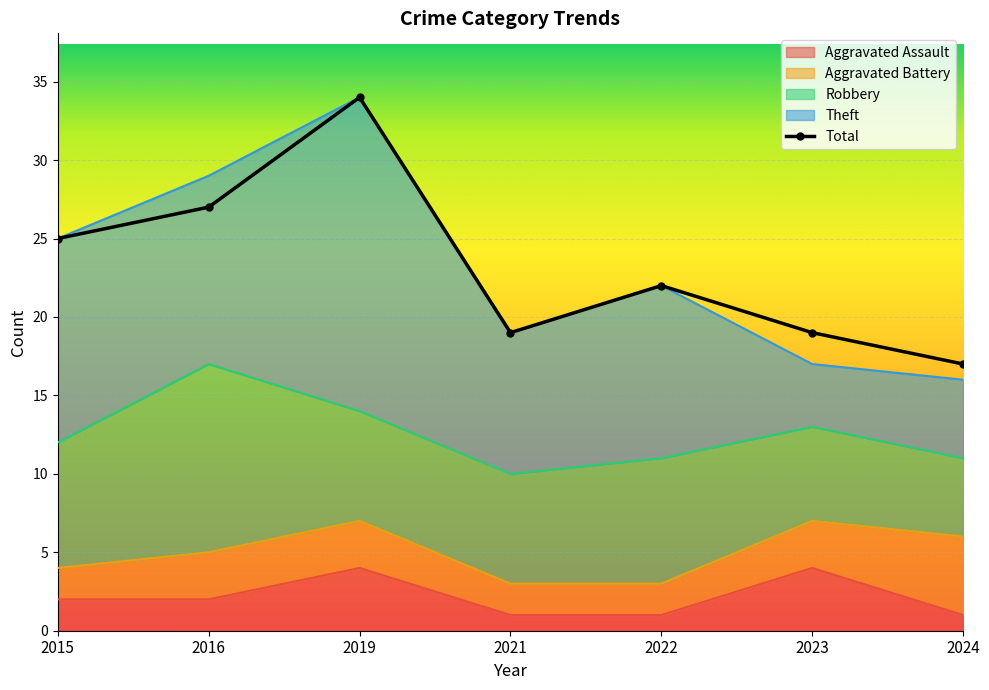

Where is Aggravated Assault nearest to the value 2?

2015